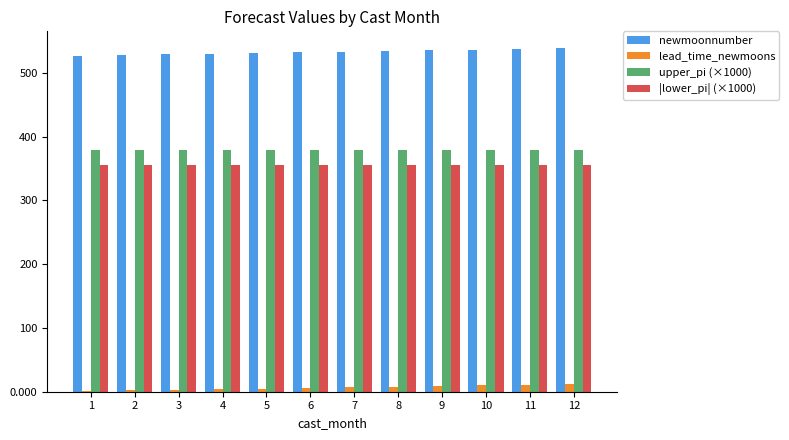

The |lower_pi| (×1000) series shows 355.7 at 2. True or false?

True